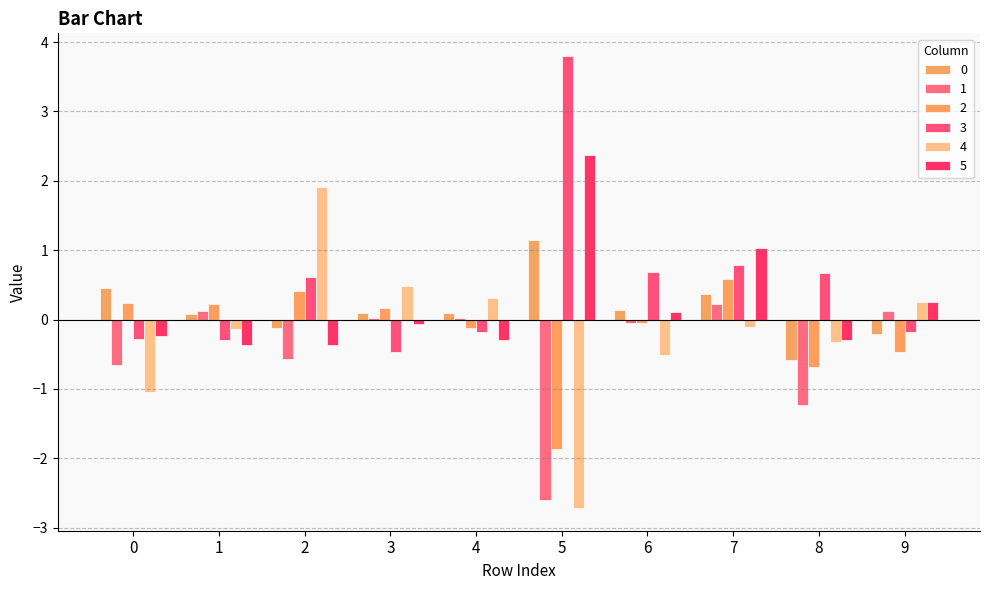

What is the spread (max minus min) of values at 2?

2.5